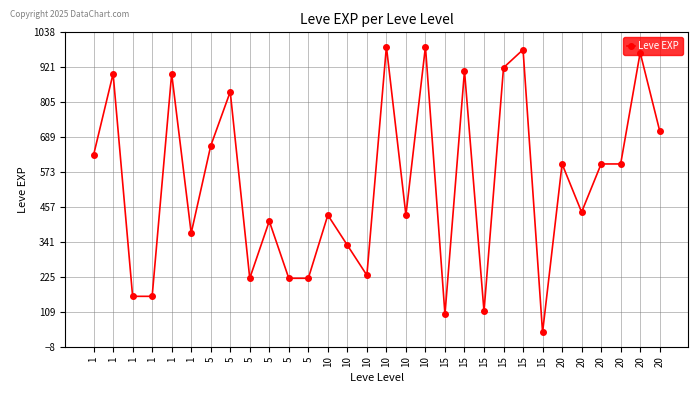

What is the approximate value at 5?

220